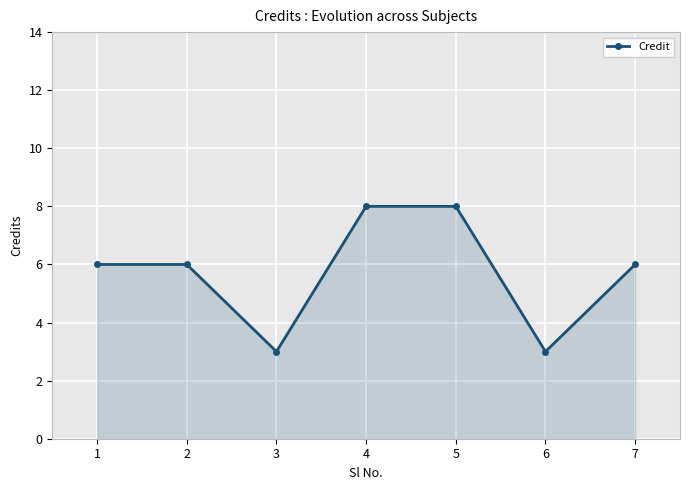

Does the chart display data point markers on the line(s)?

Yes